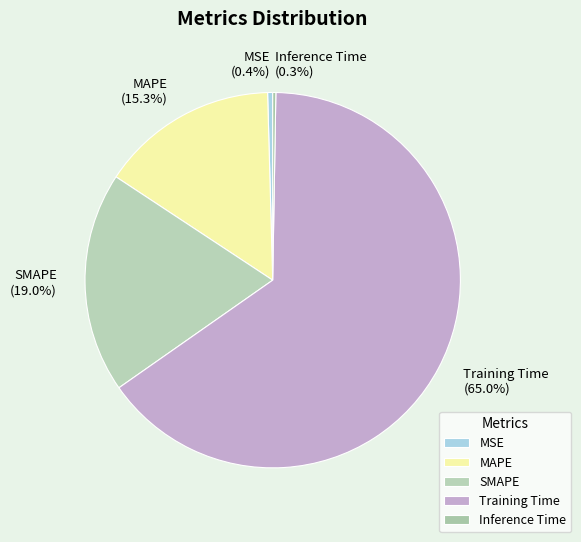

To the nearest percent, what portion does SMAPE represent?

19%